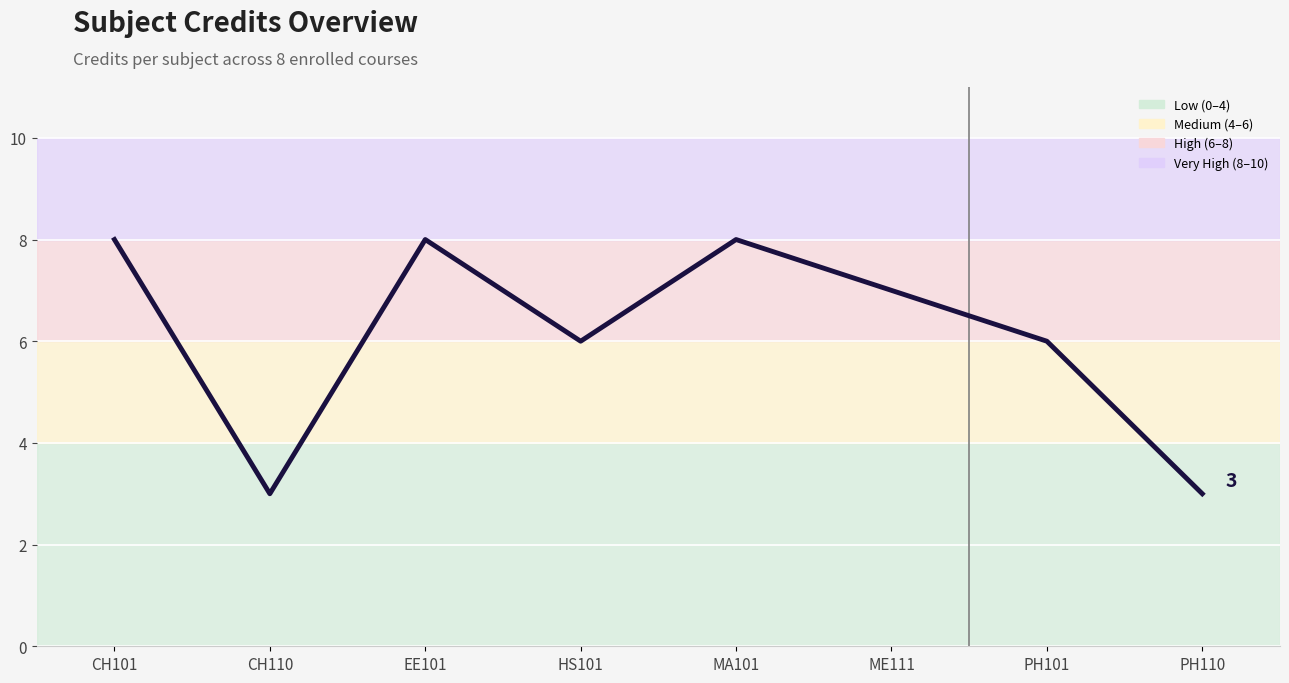

What is the sum of the values at HS101 and MA101?

14